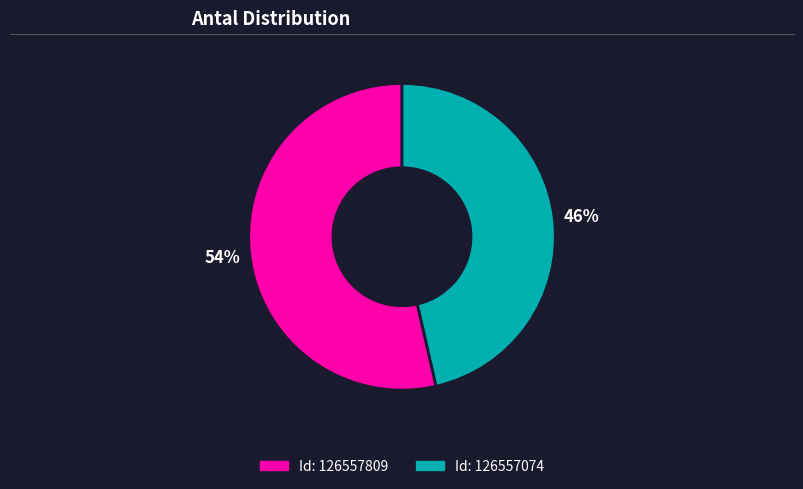

To the nearest percent, what is the average slice percentage?

50%